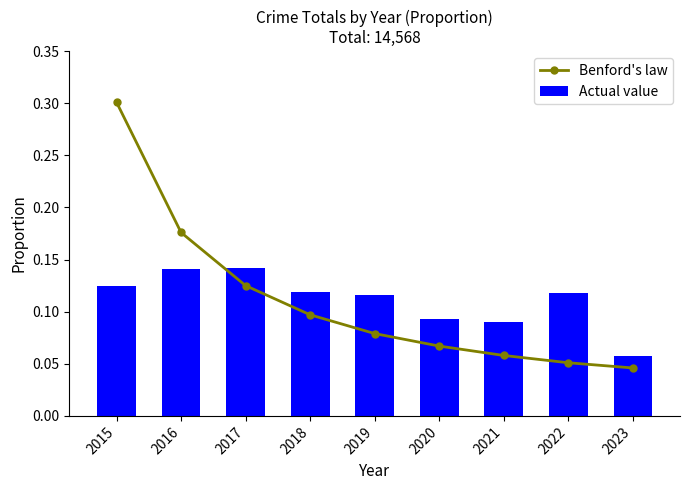

Is it true that Actual value equals 0.2 at 2019?

False